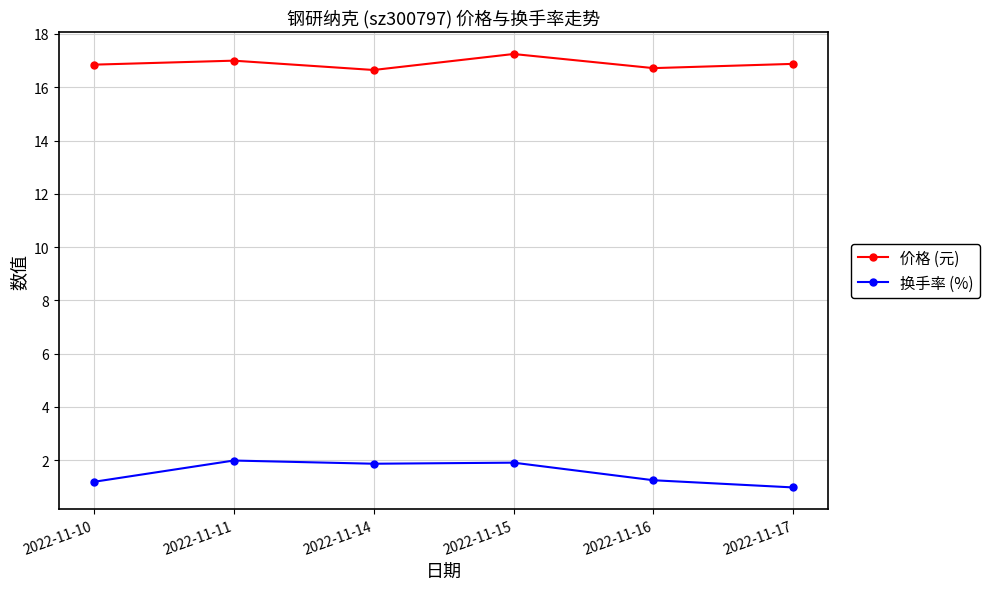

Which series has the largest range (max minus min)?

换手率 (%)